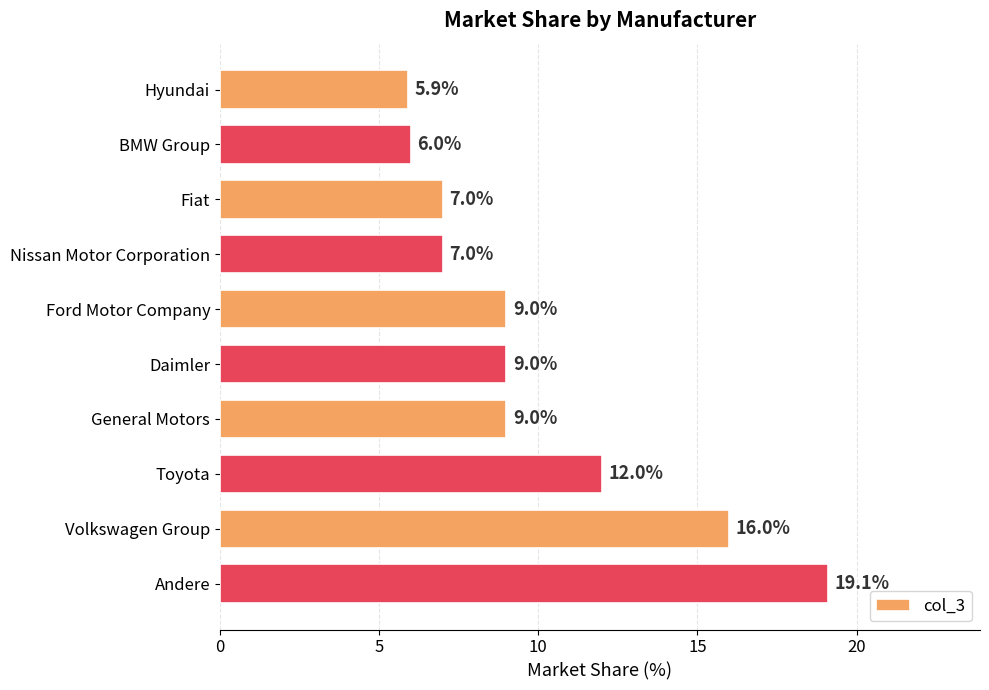

Reading bottom to top, what are all the values shown in this chart?

Andere=19.1	Volkswagen Group=16.0	Toyota=12.0	General Motors=9.0	Daimler=9.0	Ford Motor Company=9.0	Nissan Motor Corporation=7.0	Fiat=7.0	BMW Group=6.0	Hyundai=5.9